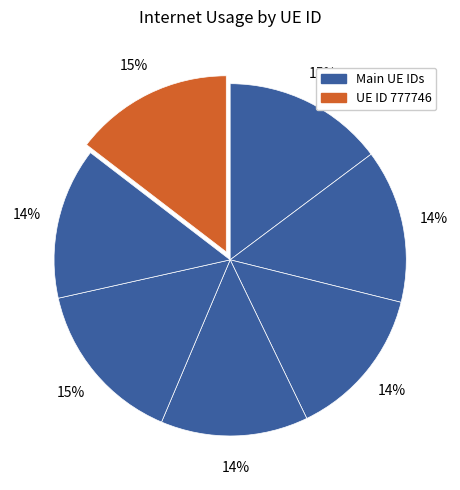

Is there a majority slice in this chart?

No